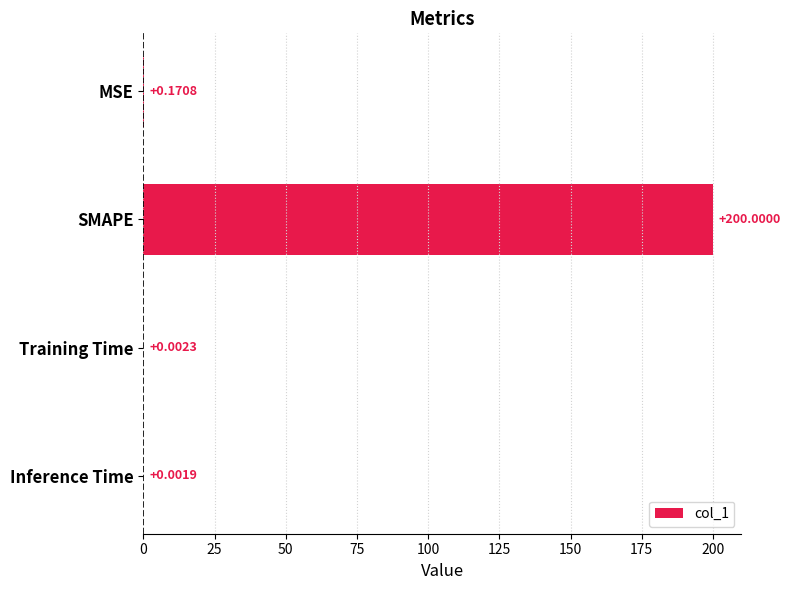

Are the bars horizontal?

Yes